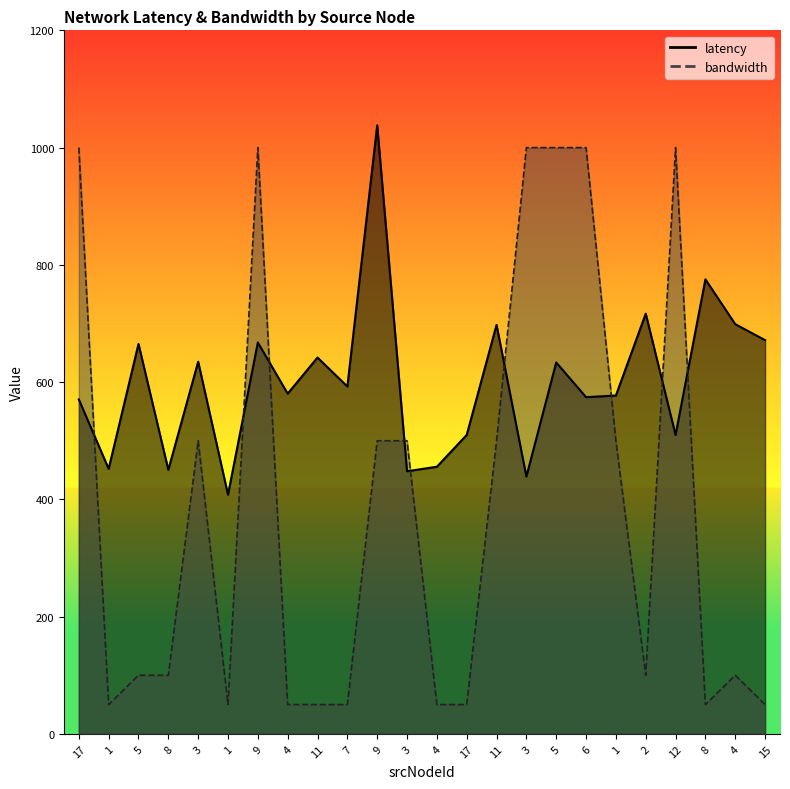

What is the label of the 1st point from the left?

17